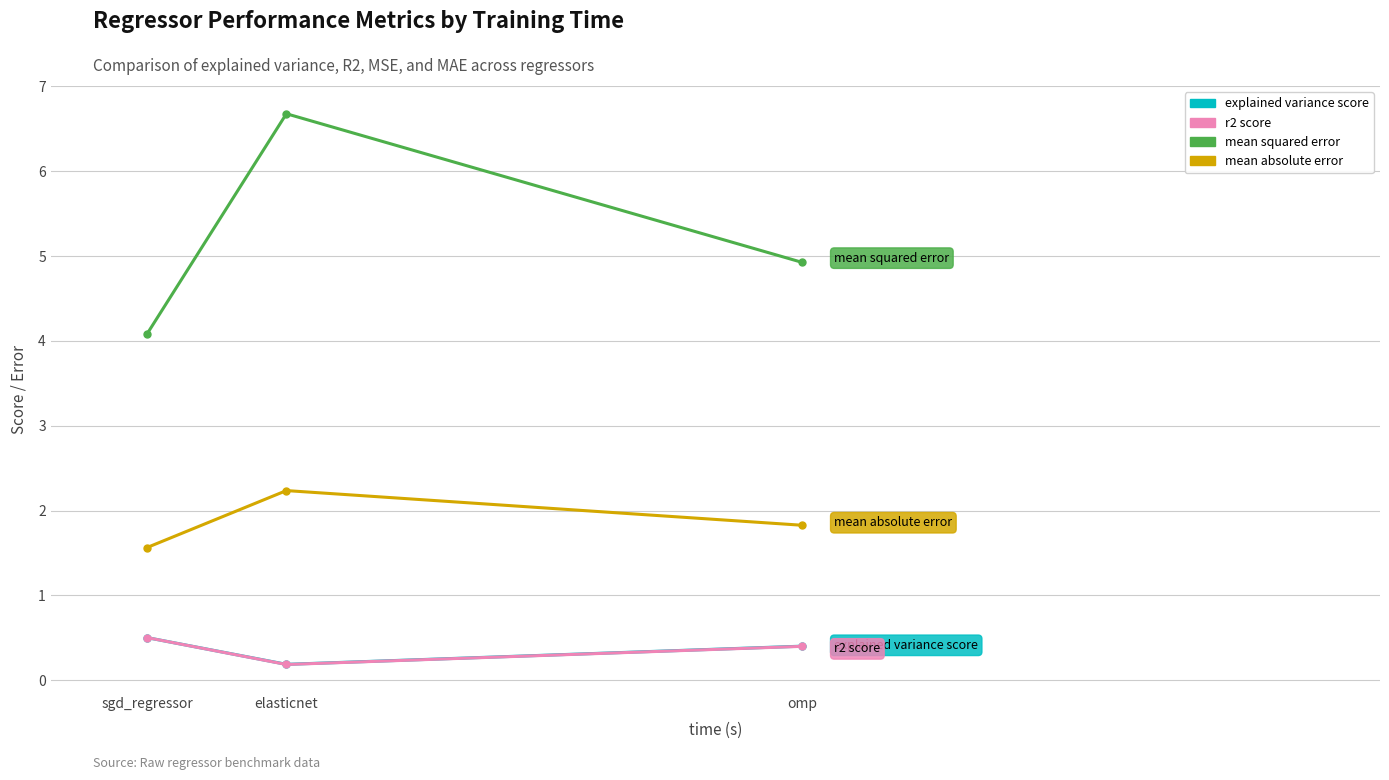

What is the total value across all series at elasticnet?

9.3